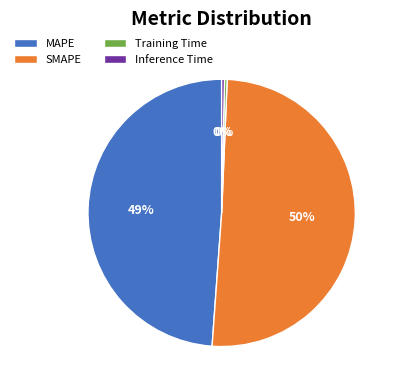

Is it true that Training Time is 11% of the pie?

False